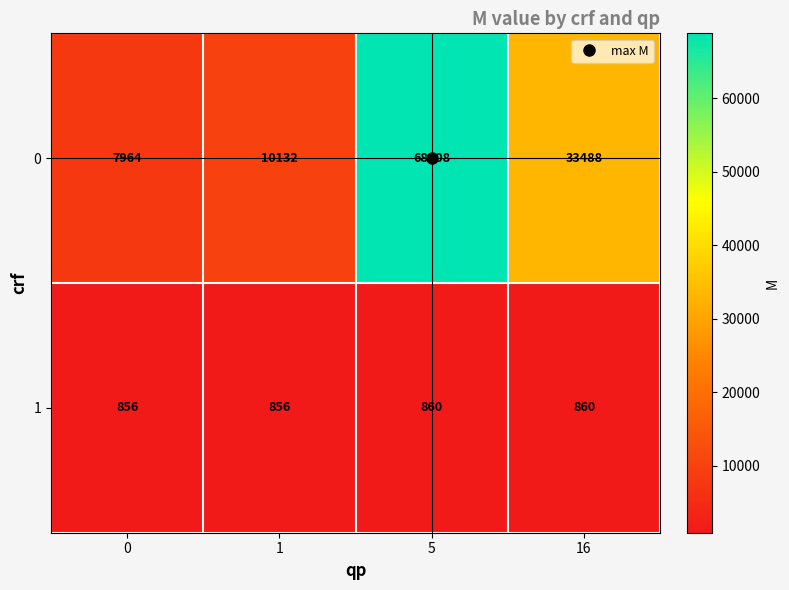

What is the greatest value displayed?

68808